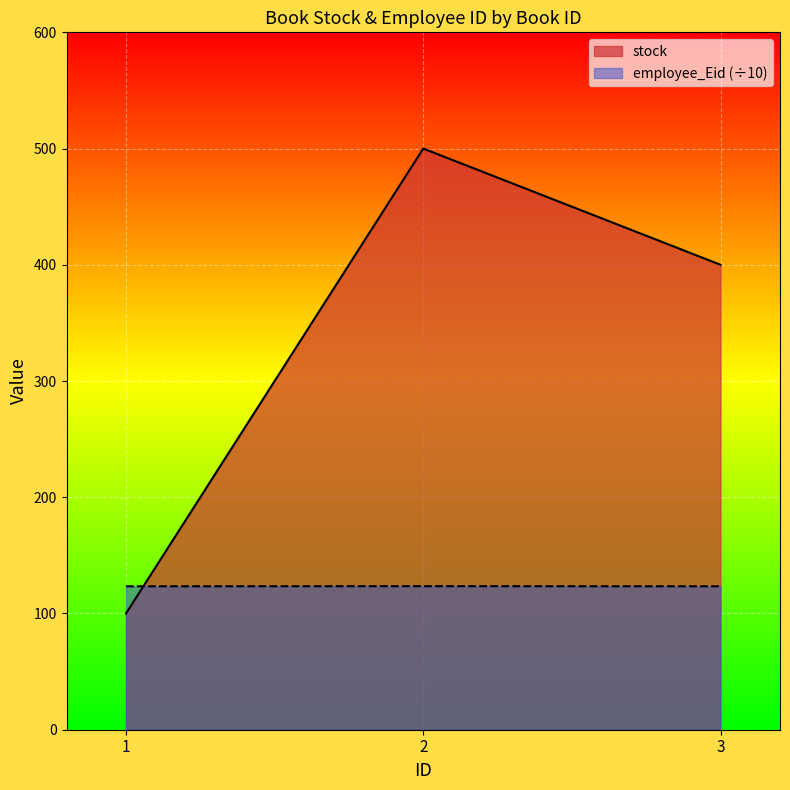

What are all the series names shown in the legend?

stock, employee_Eid (÷10)